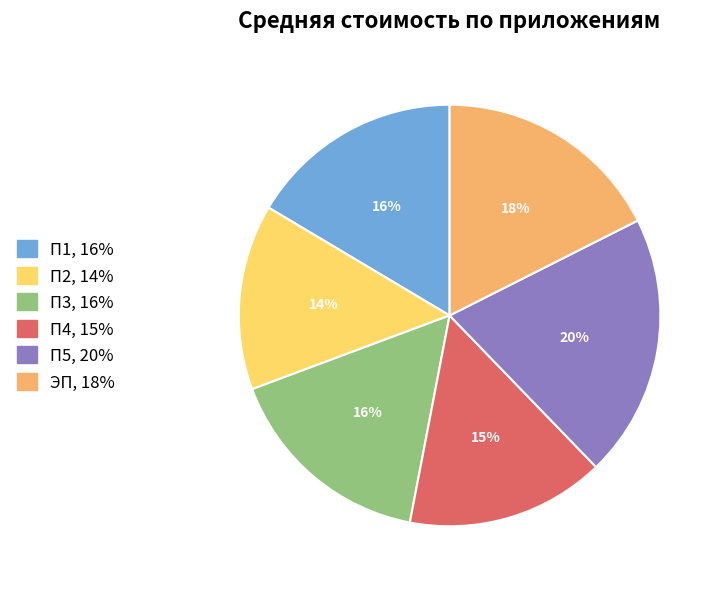

Does any single category account for the majority?

No